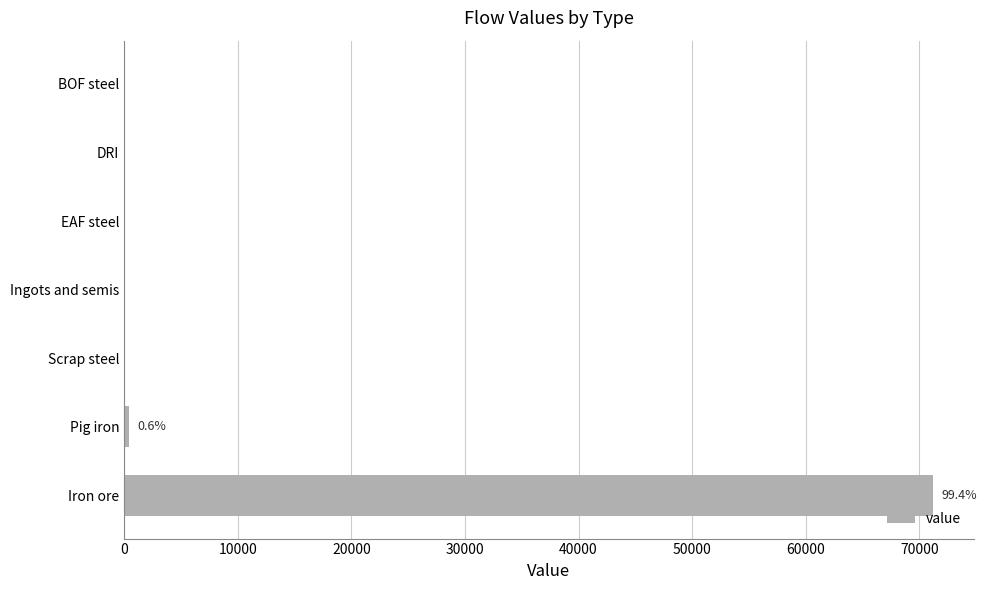

What is the average value?

10240.7